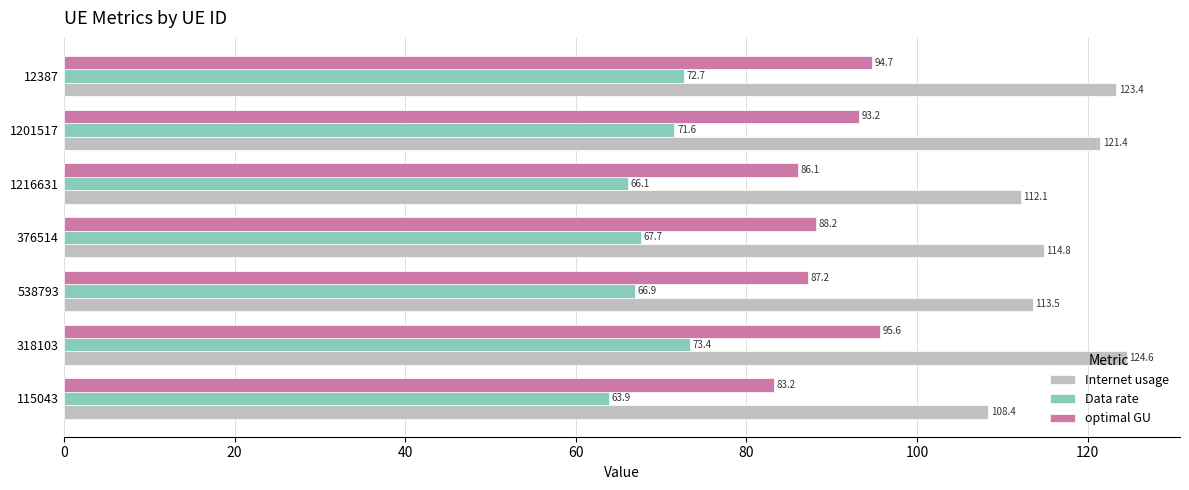

Rank the series at 1201517 from highest to lowest value.

Internet usage, optimal GU, Data rate